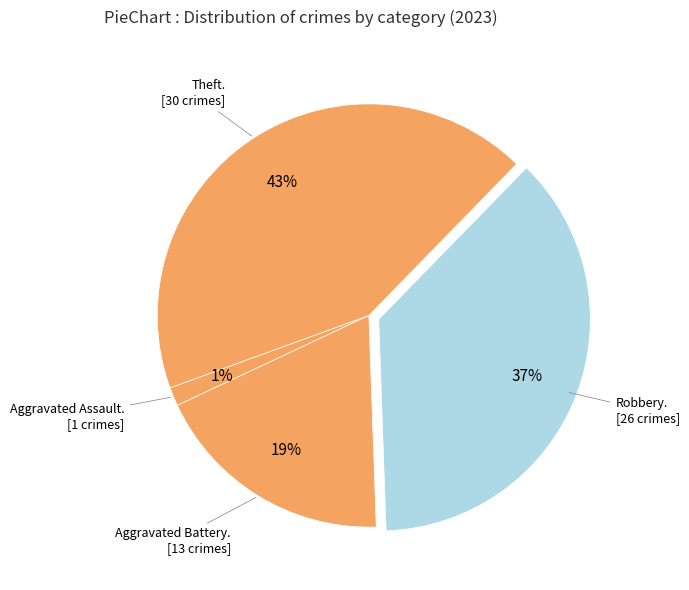

Count the number of slices in the pie.

4